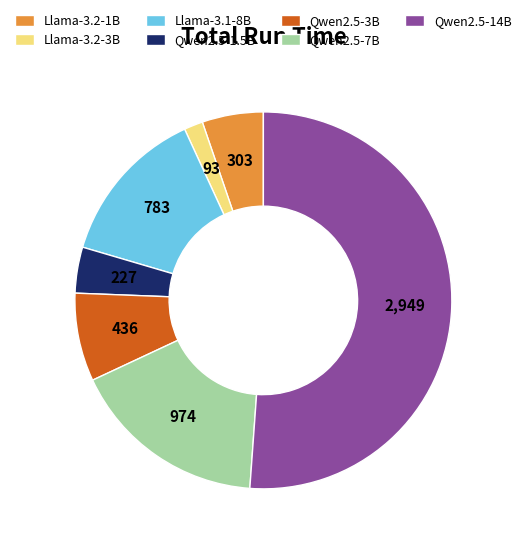

Is there any slice that represents more than half of the pie?

Yes